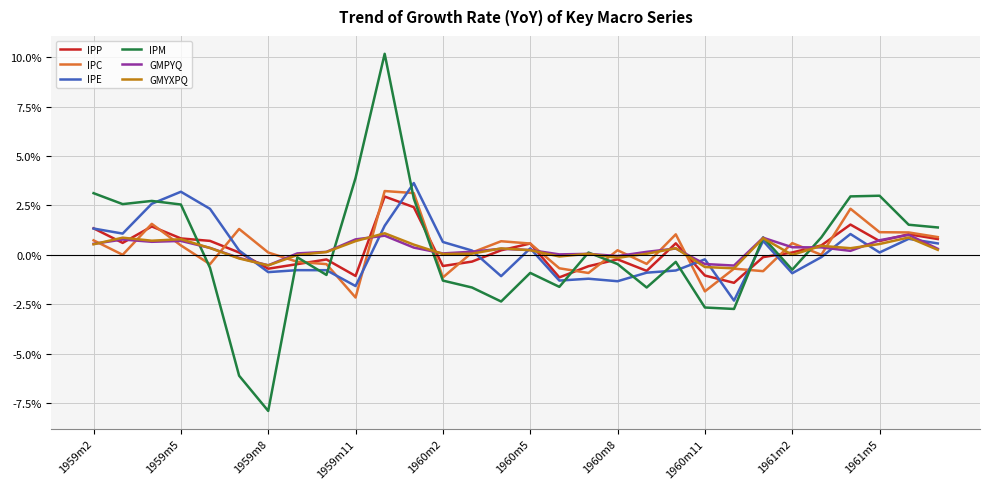

Reading left to right, list all the values displayed in this chart.

IPP: 0.0	0.0	0.0	0.0	0.0	0.0	-0.0	-0.0	-0.0	-0.0	0.0	0.0	-0.0	-0.0	0.0	0.0	-0.0	-0.0	-0.0	-0.0	0.0	-0.0	-0.0	-0.0	0.0	0.0	0.0	0.0	0.0	0.0
IPC: 0.0	0.0	0.0	0.0	-0.0	0.0	0.0	-0.0	-0.0	-0.0	0.0	0.0	-0.0	0.0	0.0	0.0	-0.0	-0.0	0.0	-0.0	0.0	-0.0	-0.0	-0.0	0.0	0.0	0.0	0.0	0.0	0.0
IPE: 0.0	0.0	0.0	0.0	0.0	0.0	-0.0	-0.0	-0.0	-0.0	0.0	0.0	0.0	0.0	-0.0	0.0	-0.0	-0.0	-0.0	-0.0	-0.0	-0.0	-0.0	0.0	-0.0	-0.0	0.0	0.0	0.0	0.0
IPM: 0.0	0.0	0.0	0.0	-0.0	-0.1	-0.1	-0.0	-0.0	0.0	0.1	0.0	-0.0	-0.0	-0.0	-0.0	-0.0	0.0	-0.0	-0.0	-0.0	-0.0	-0.0	0.0	-0.0	0.0	0.0	0.0	0.0	0.0
GMPYQ: 0.0	0.0	0.0	0.0	0.0	-0.0	-0.0	0.0	0.0	0.0	0.0	0.0	0.0	0.0	0.0	0.0	0.0	0.0	-0.0	0.0	0.0	-0.0	-0.0	0.0	0.0	0.0	0.0	0.0	0.0	0.0
GMYXPQ: 0.0	0.0	0.0	0.0	0.0	-0.0	-0.0	-0.0	0.0	0.0	0.0	0.0	0.0	0.0	0.0	0.0	-0.0	0.0	-0.0	0.0	0.0	-0.0	-0.0	0.0	-0.0	0.0	0.0	0.0	0.0	0.0